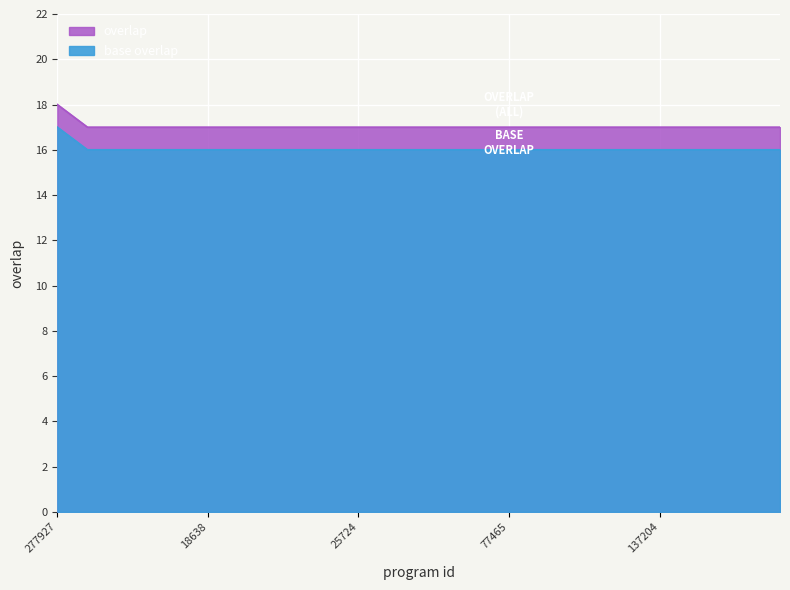

Which label corresponds to the smallest value in the chart?

10922